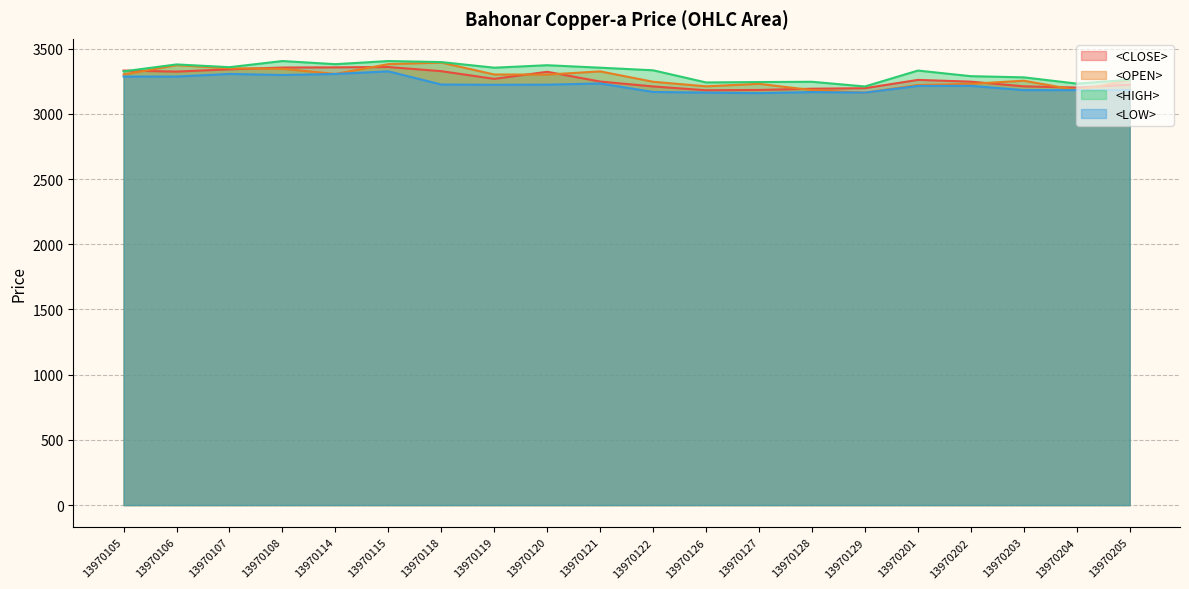

Between 13970105 and 13970202, which series saw the biggest shift?

<CLOSE>